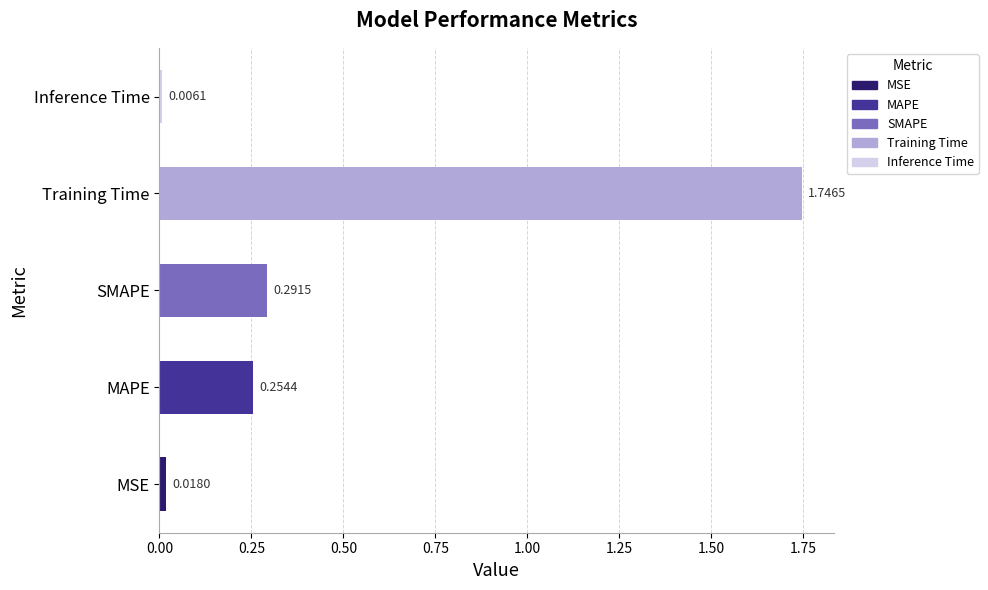

At which label is the value closest to 0?

Inference Time